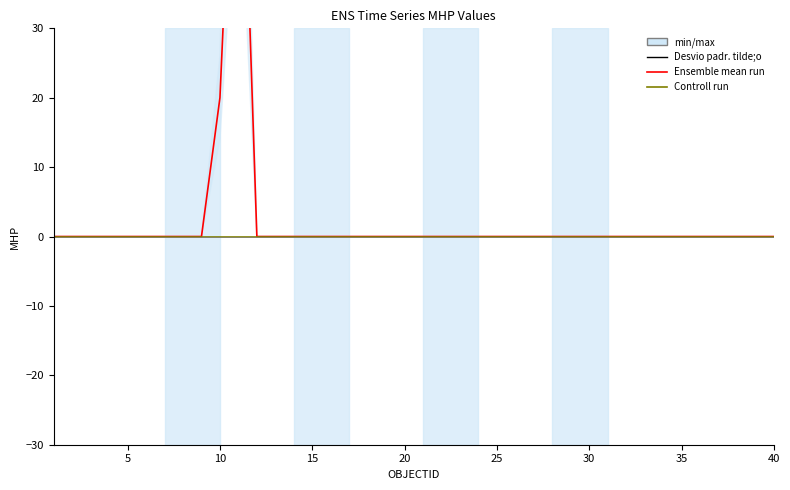

How many data points in Ensemble mean run are above 0?

2